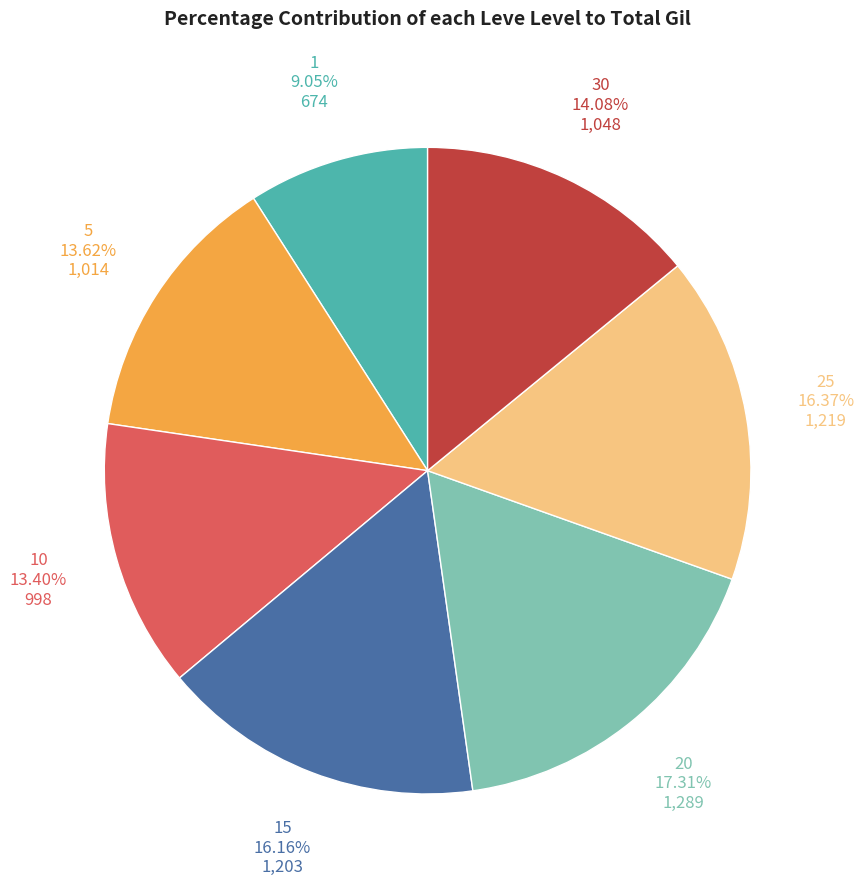

Is there any slice that represents more than half of the pie?

No